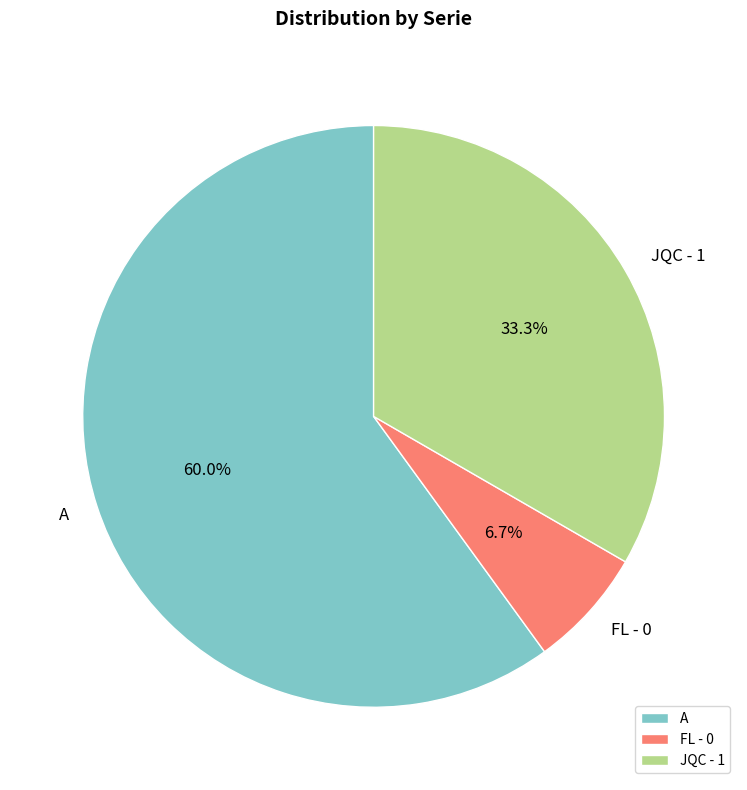

Which category has the biggest portion of the pie?

A